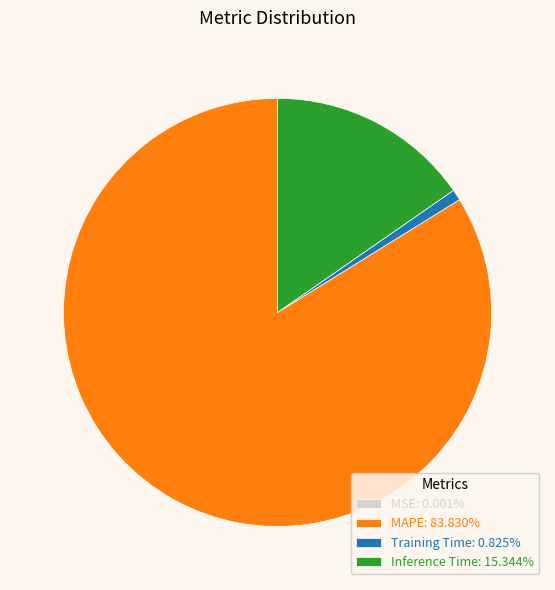

Is there a majority slice in this chart?

Yes